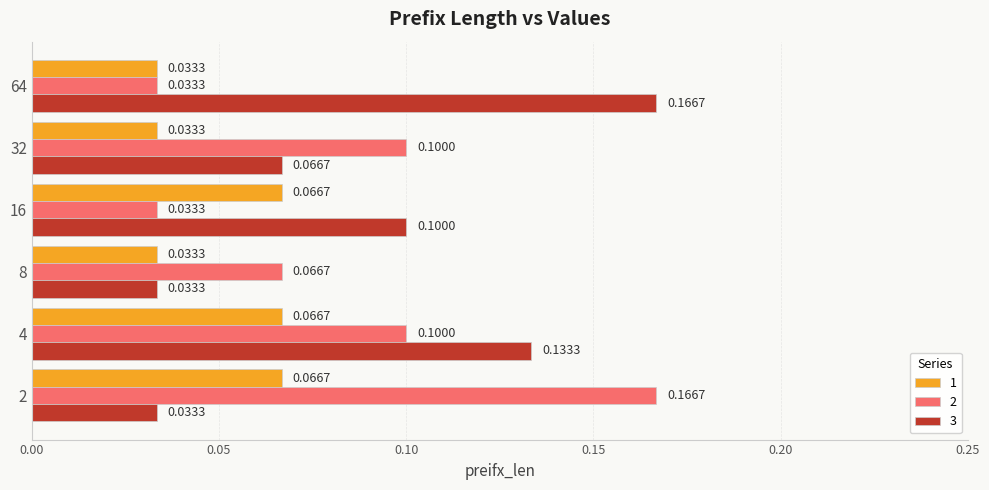

What is the sum of all 1 values?

0.3